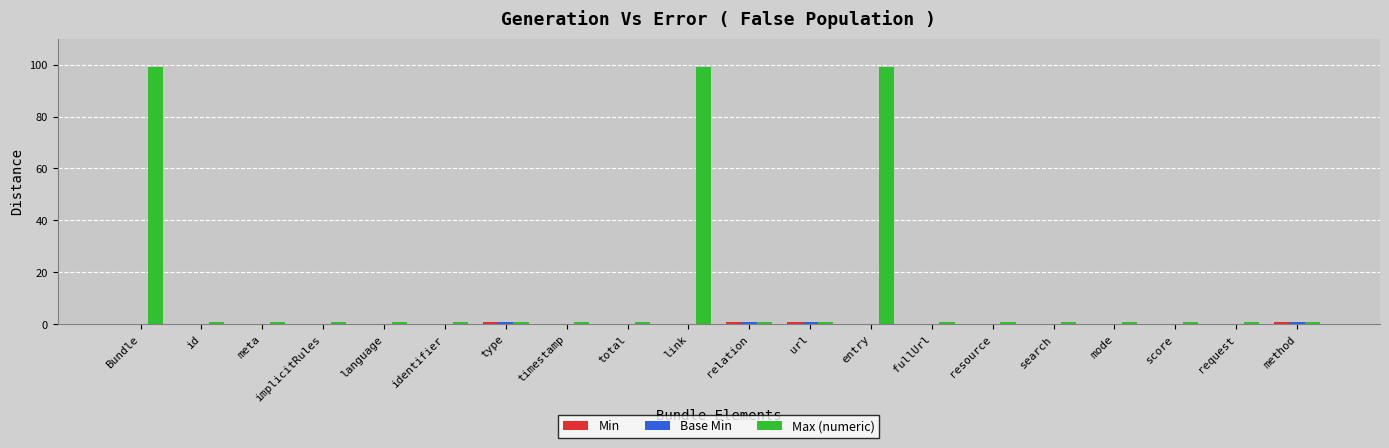

What is the sum of all Max (numeric) values?

314